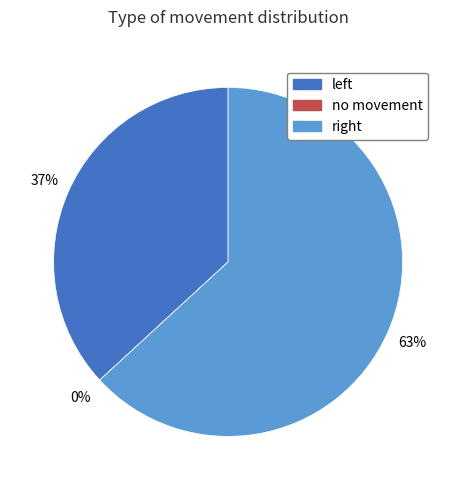

What is the smallest slice in the pie chart?

no movement